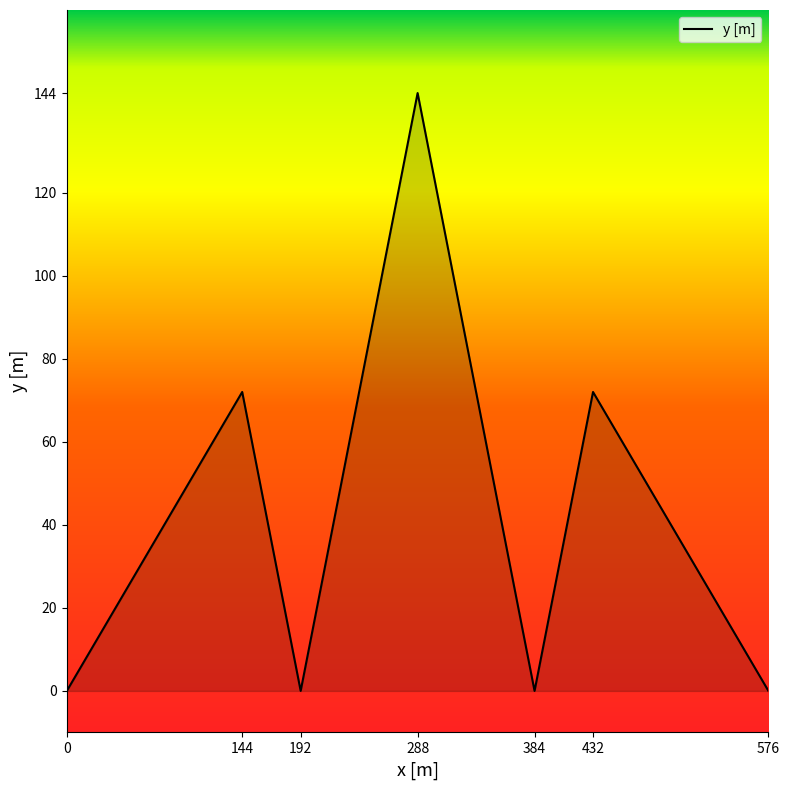

Which category has the highest value across all series?

288